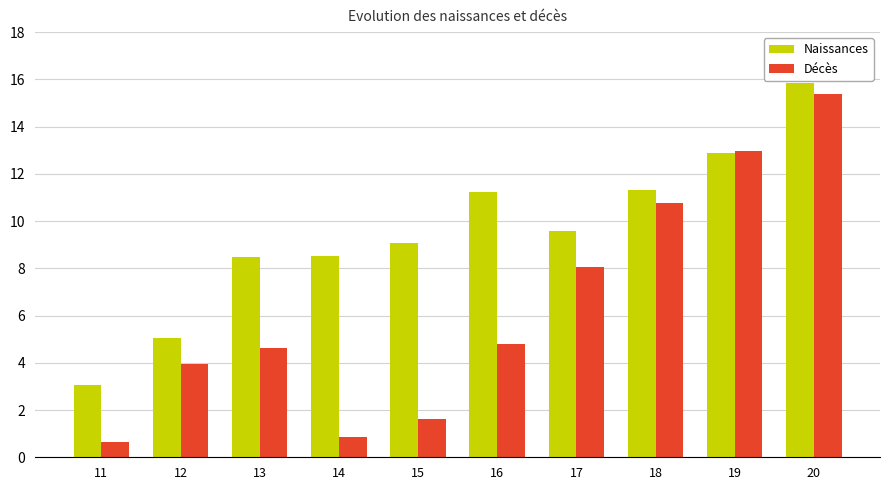

What is the spread (max minus min) of values at 11?

2.4